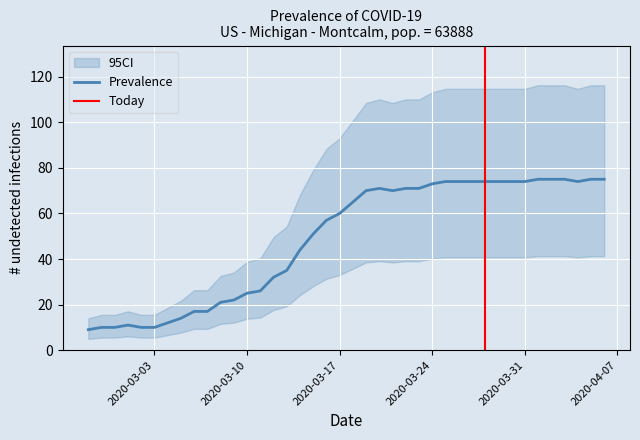

The chart shows a value of 10 at 2020-02-29. True or false?

True